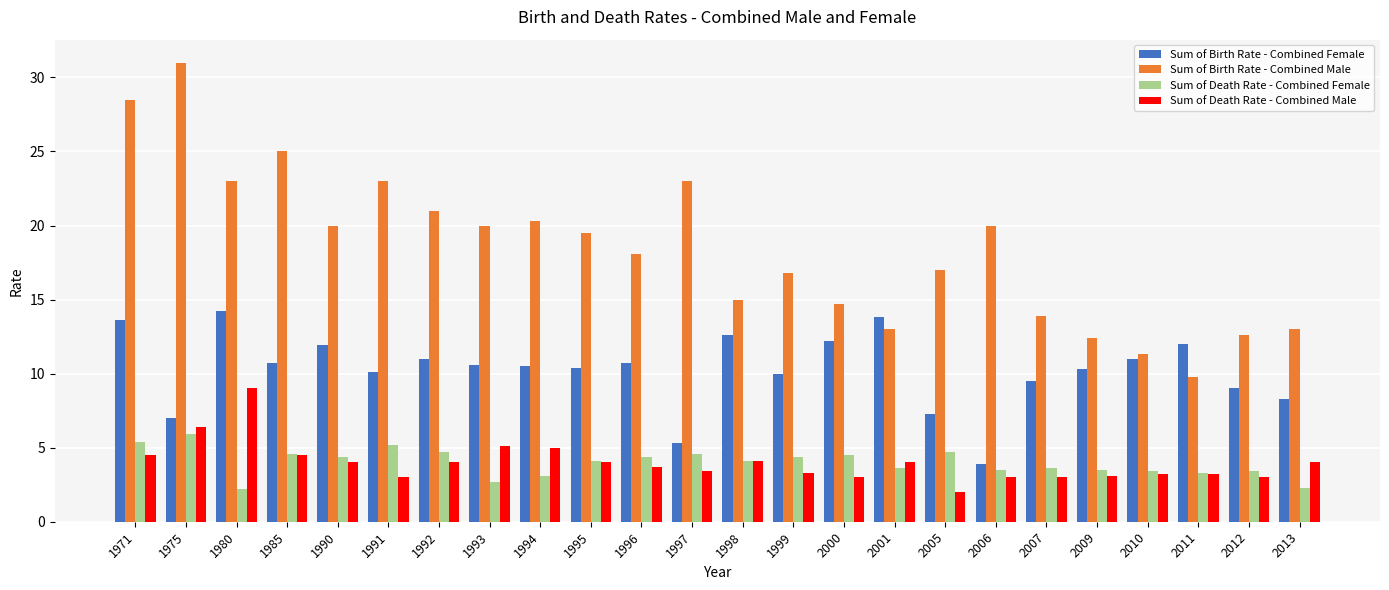

What is the total value across all series at 1994?

38.9